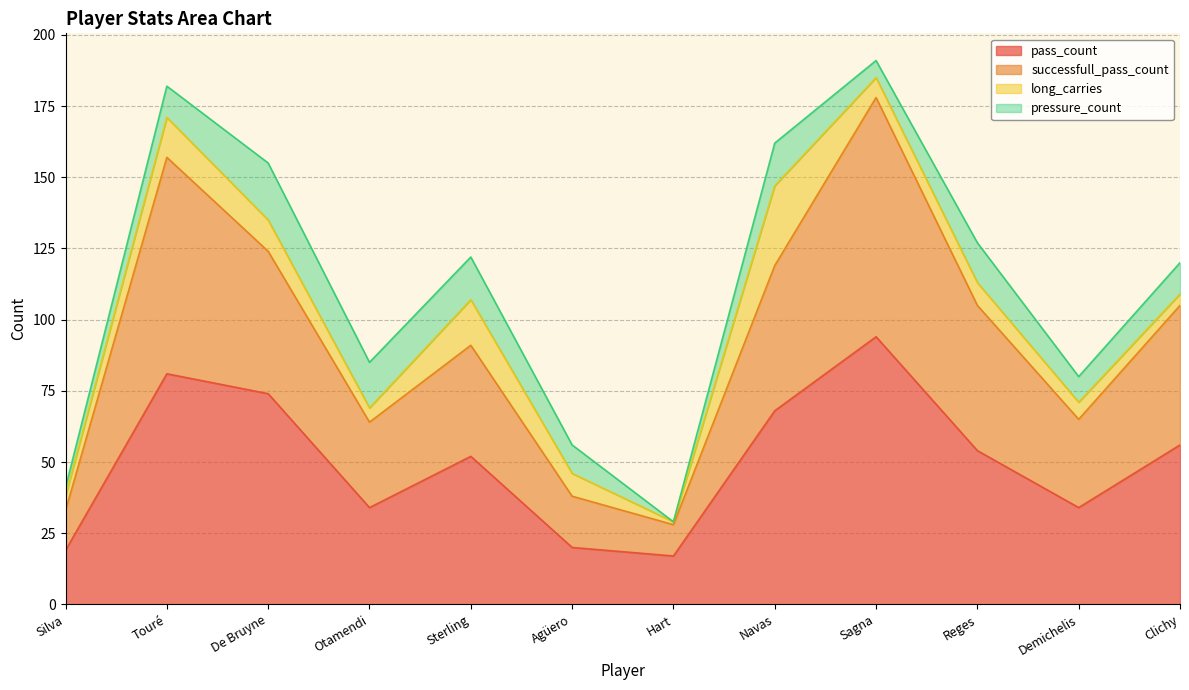

At which label does successfull_pass_count reach its peak?

Sagna